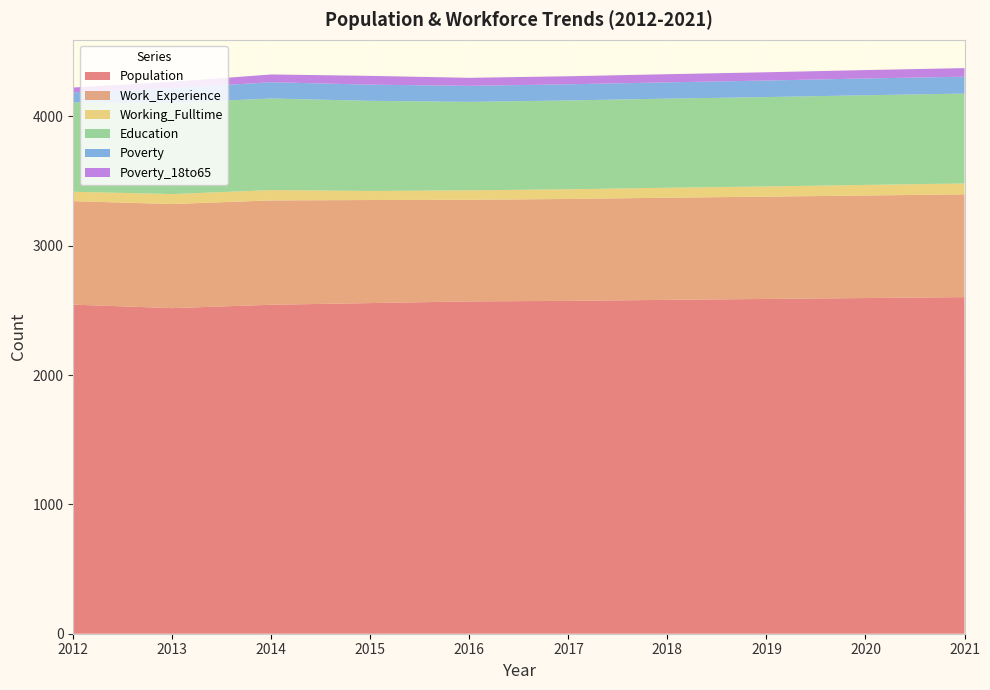

Reading right to left, extract all data points from this chart.

Population: 2603	2596	2589	2582	2574	2570	2557	2544	2518	2545
Work_Experience: 795	793	791	790	788	786	797	807	805	800
Working_Fulltime: 84	82	79	77	75	73	70	80	77	73
Education: 695	693	691	689	687	684	697	708	705	691
Poverty: 131	130	128	126	125	124	125	126	115	78
Poverty_18to65: 66	65	64	63	62	62	68	60	48	37